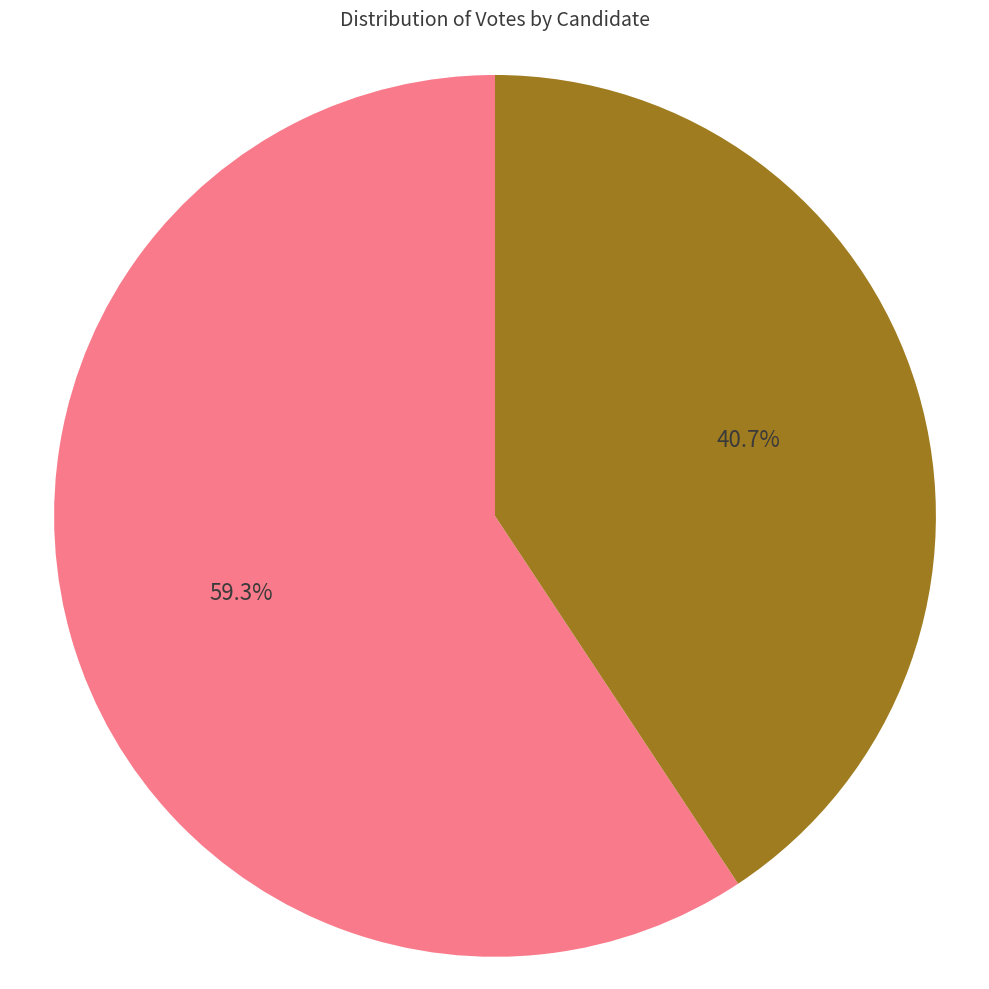

Does any single category account for the majority?

Yes